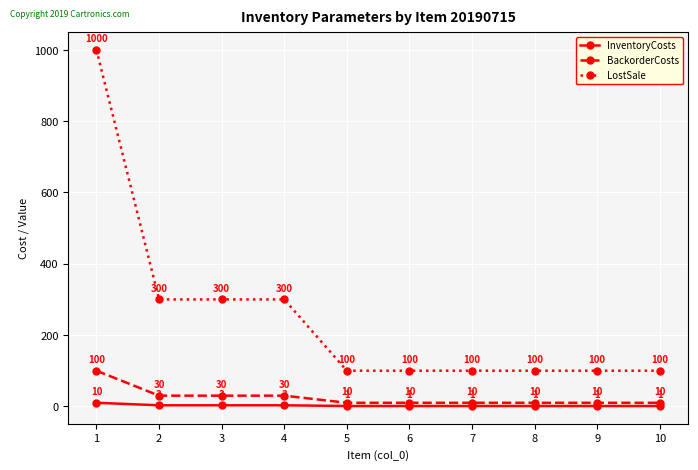

Reading left to right, list all the values displayed in this chart.

InventoryCosts: 10	3	3	3	1	1	1	1	1	1
BackorderCosts: 100	30	30	30	10	10	10	10	10	10
LostSale: 1000	300	300	300	100	100	100	100	100	100